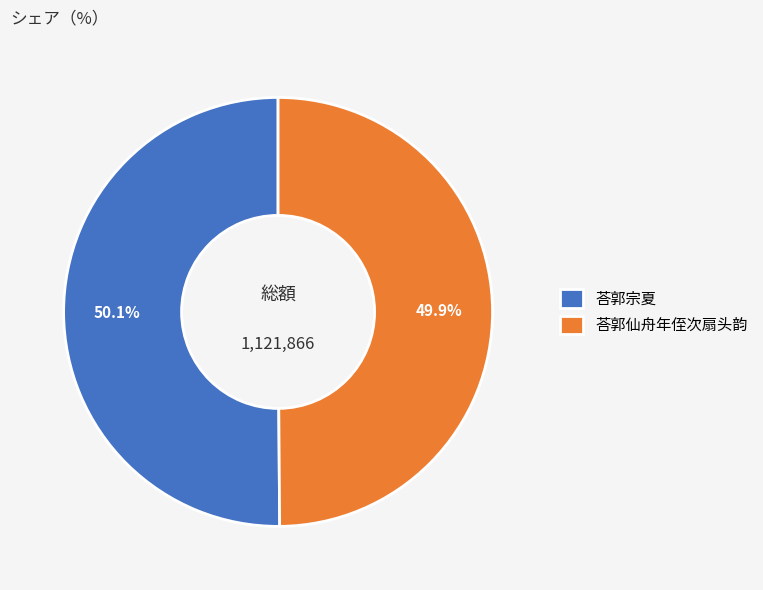

Is there any slice that represents more than half of the pie?

Yes